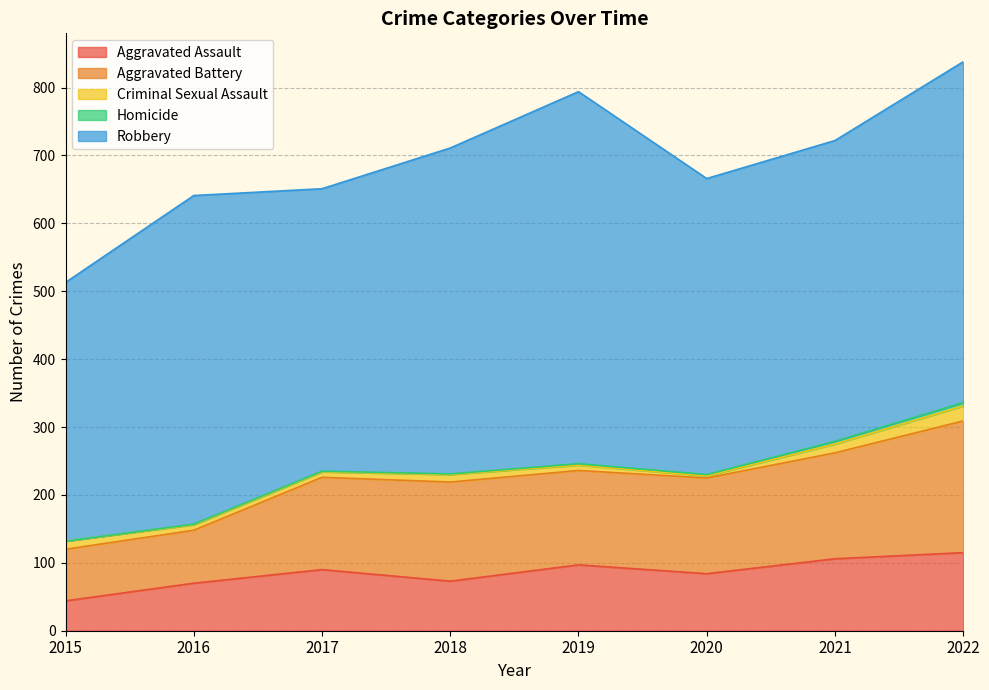

What is the greatest value displayed?

548